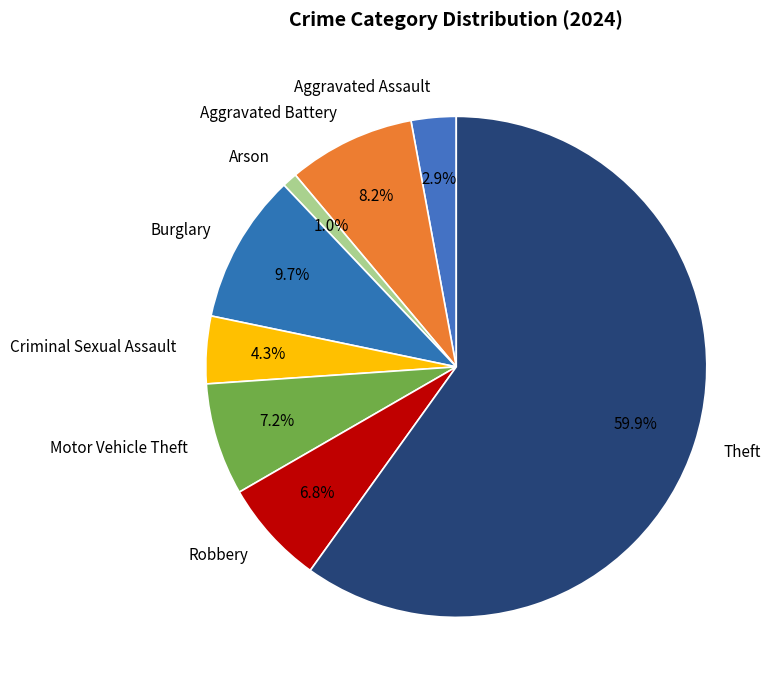

To the nearest percent, what is the difference between the Criminal Sexual Assault and Arson slice percentages?

3%